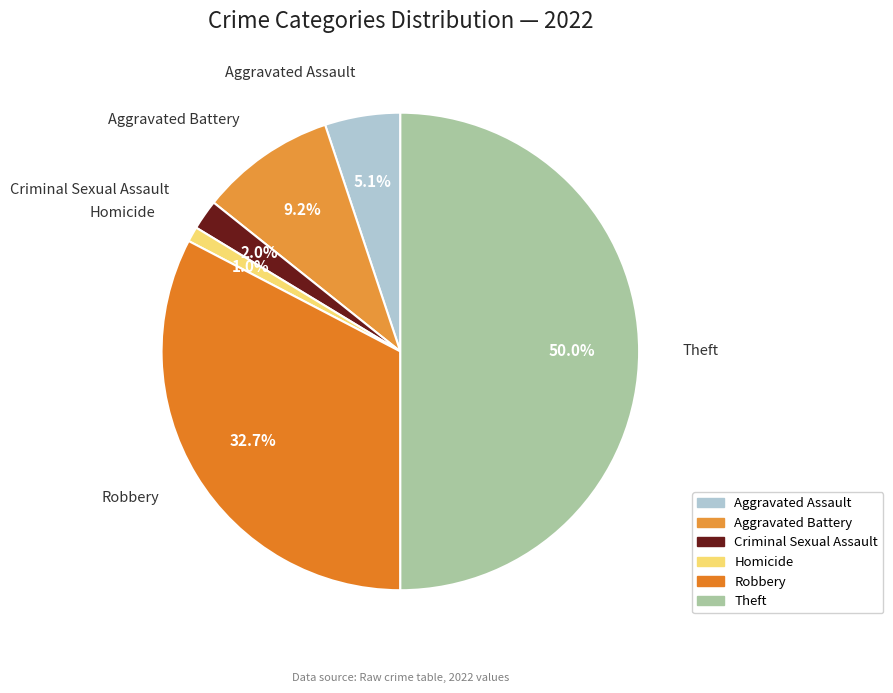

To the nearest percent, what percentage of the pie is Robbery?

33%